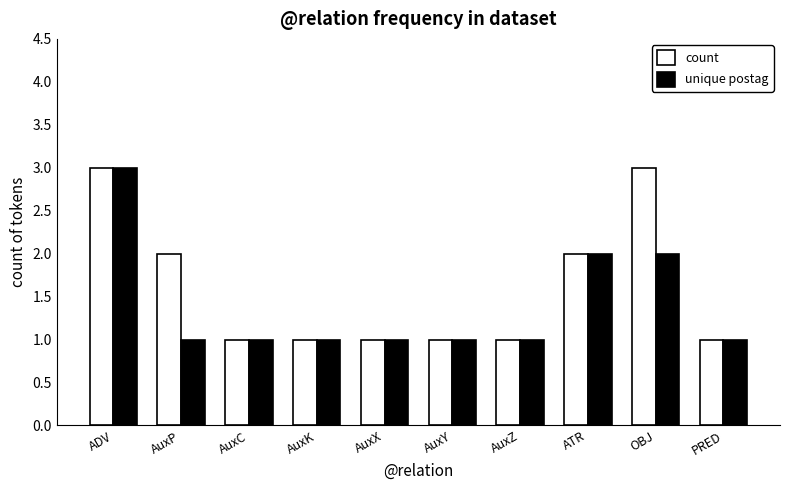

Between AuxP and ATR, which series saw the biggest shift?

unique postag